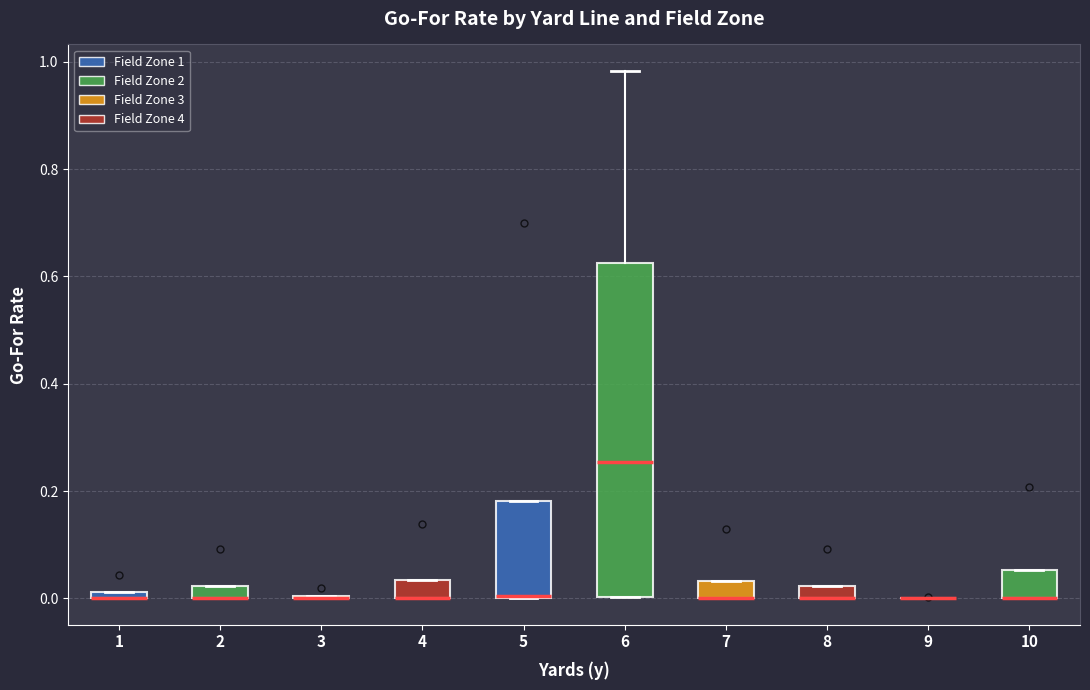

Which box is the tallest, from its lower edge to its upper edge?

6